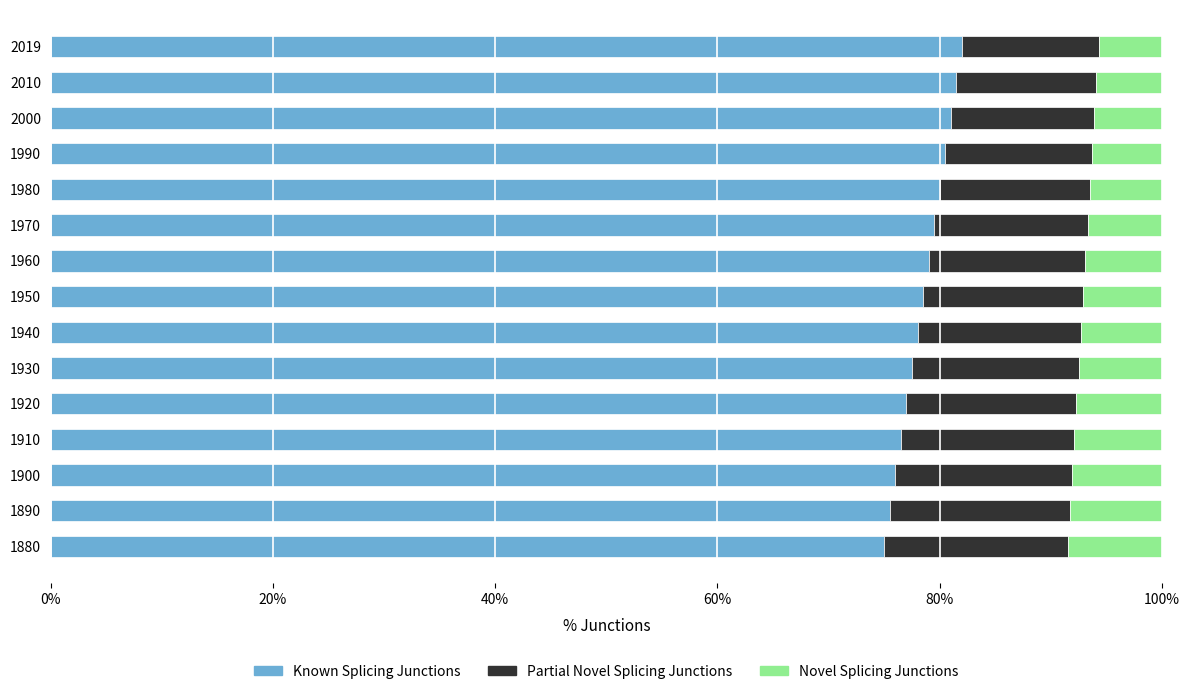

True or false: Known Splicing Junctions has a value of 75.0 at 1880.

True